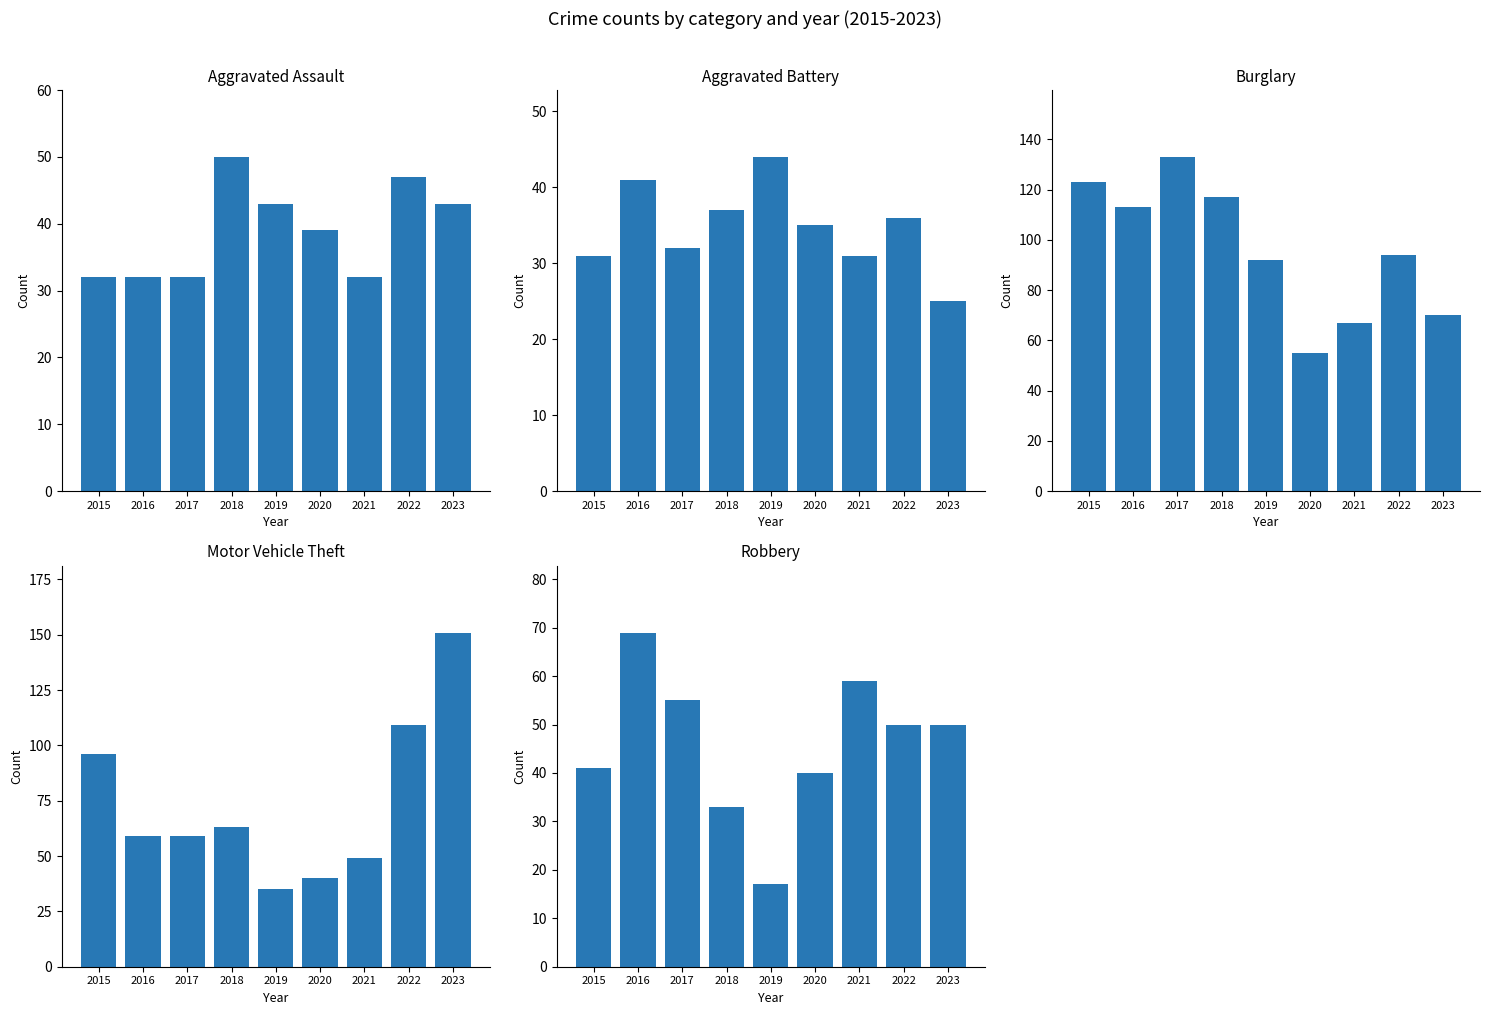

How many values in the Aggravated Battery series are below 35?

4